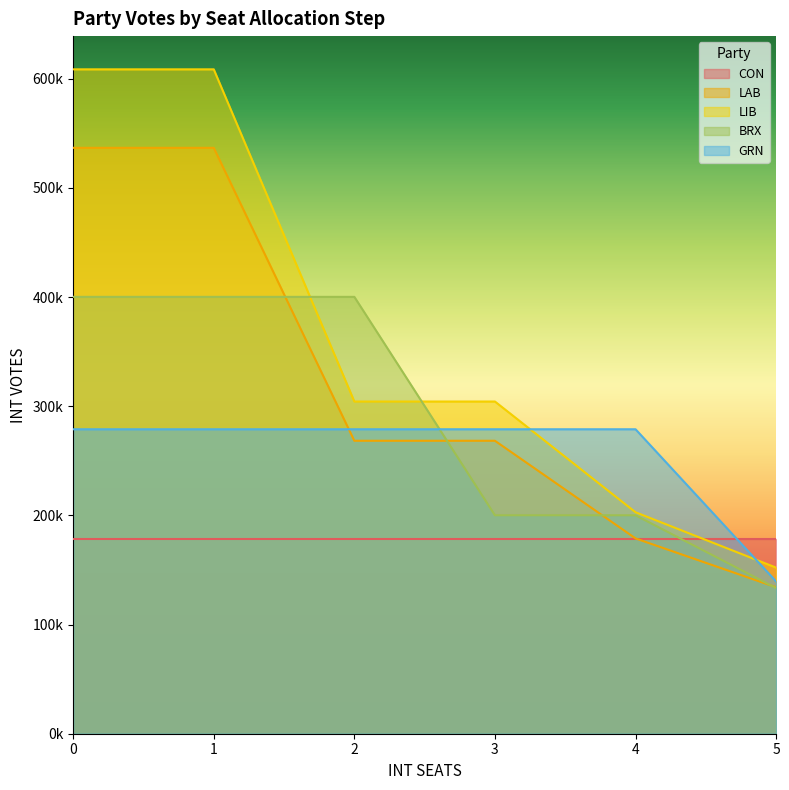

At which label is BRX closest to 266838?

3